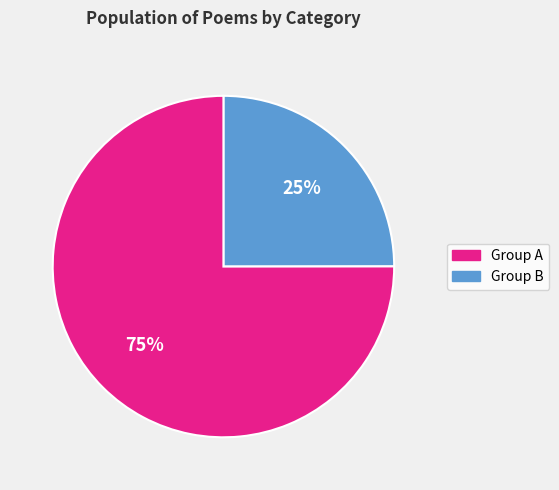

What is the ratio of the value at Group B to the value at Group A?

3.0